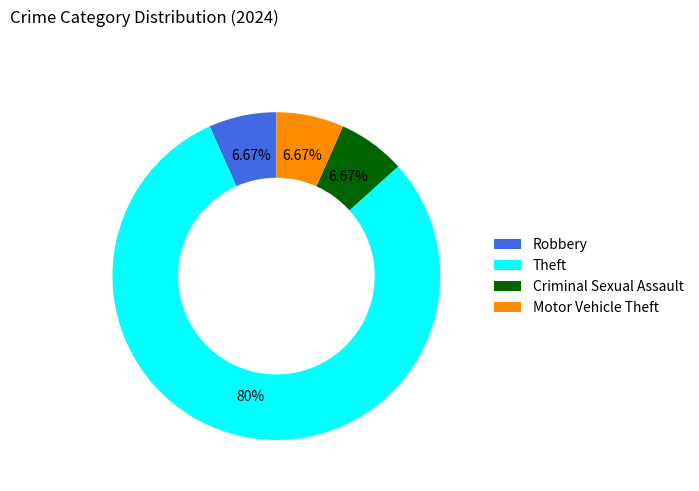

What is the ratio of the value at Motor Vehicle Theft to the value at Criminal Sexual Assault?

1.0